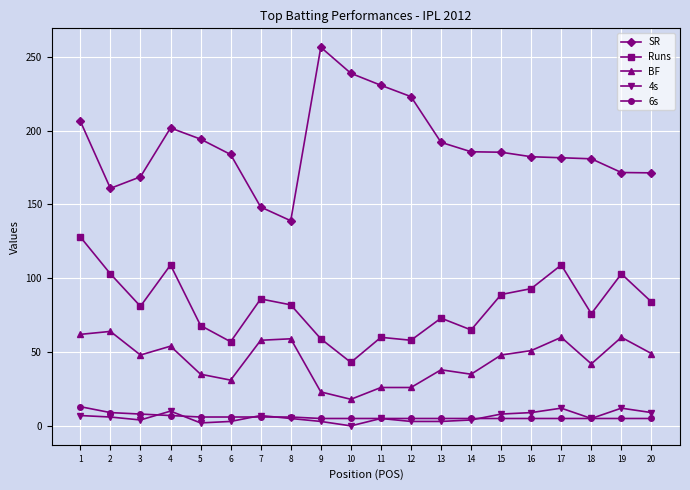

What are all the series names shown in the legend?

SR, Runs, BF, 4s, 6s